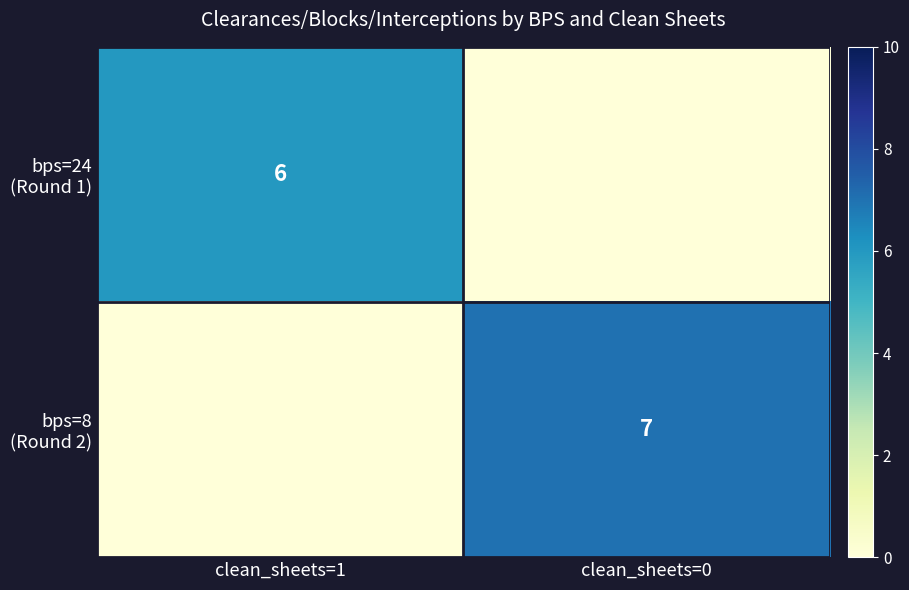

The bps=8 (Round 2) series shows 4 at clean_sheets=1. True or false?

False